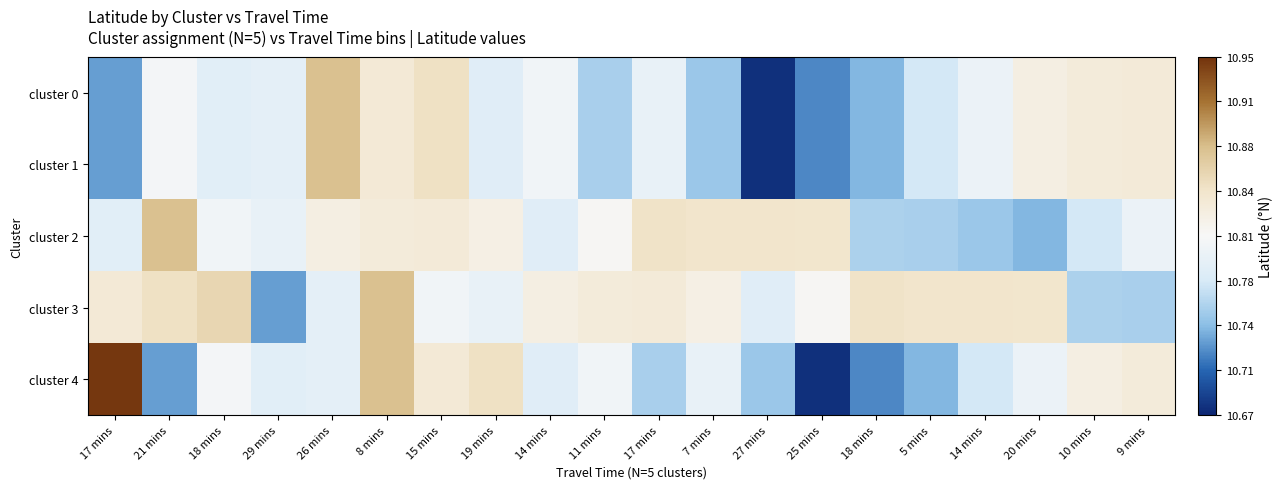

At which category is the sum across all series the highest?

8 mins